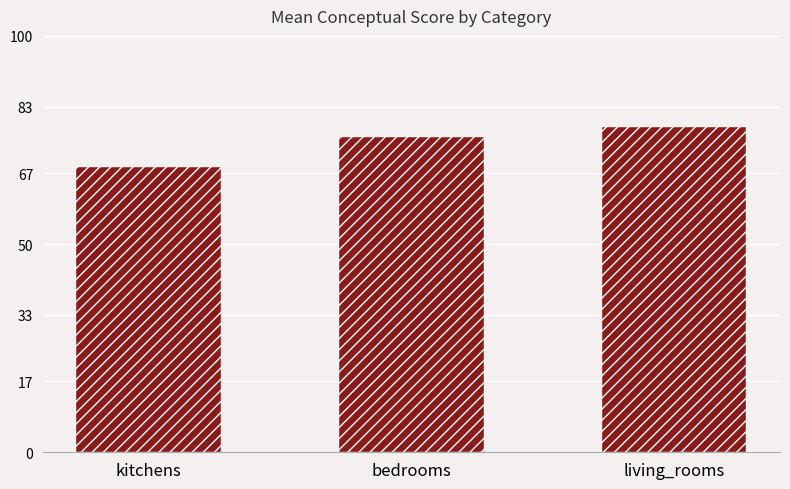

What is the ratio of the value at bedrooms to the value at kitchens?

1.1